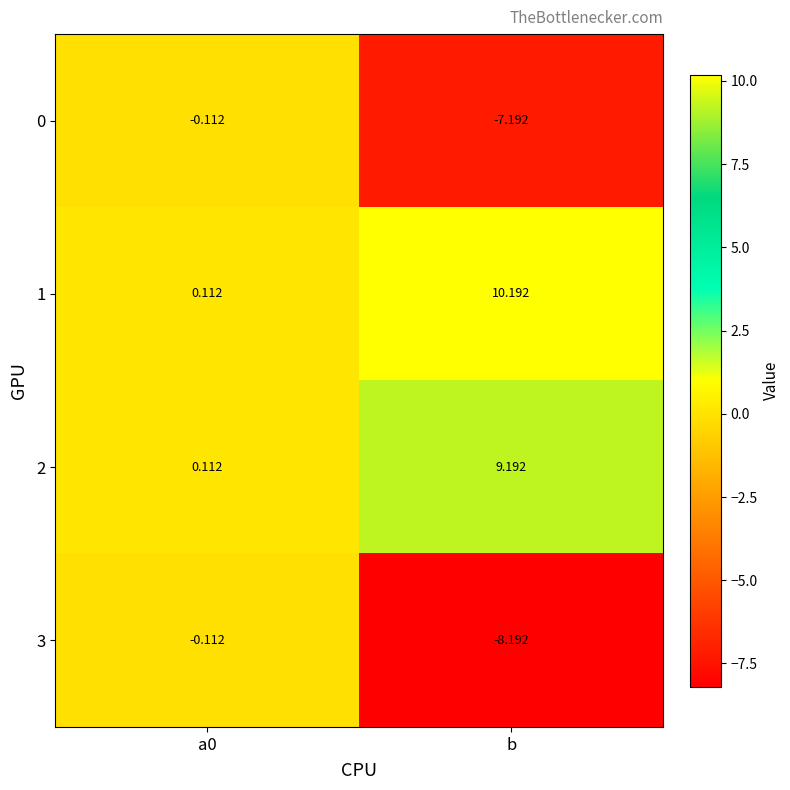

Is the value of 3 at b greater than the value of 2 at a0?

No